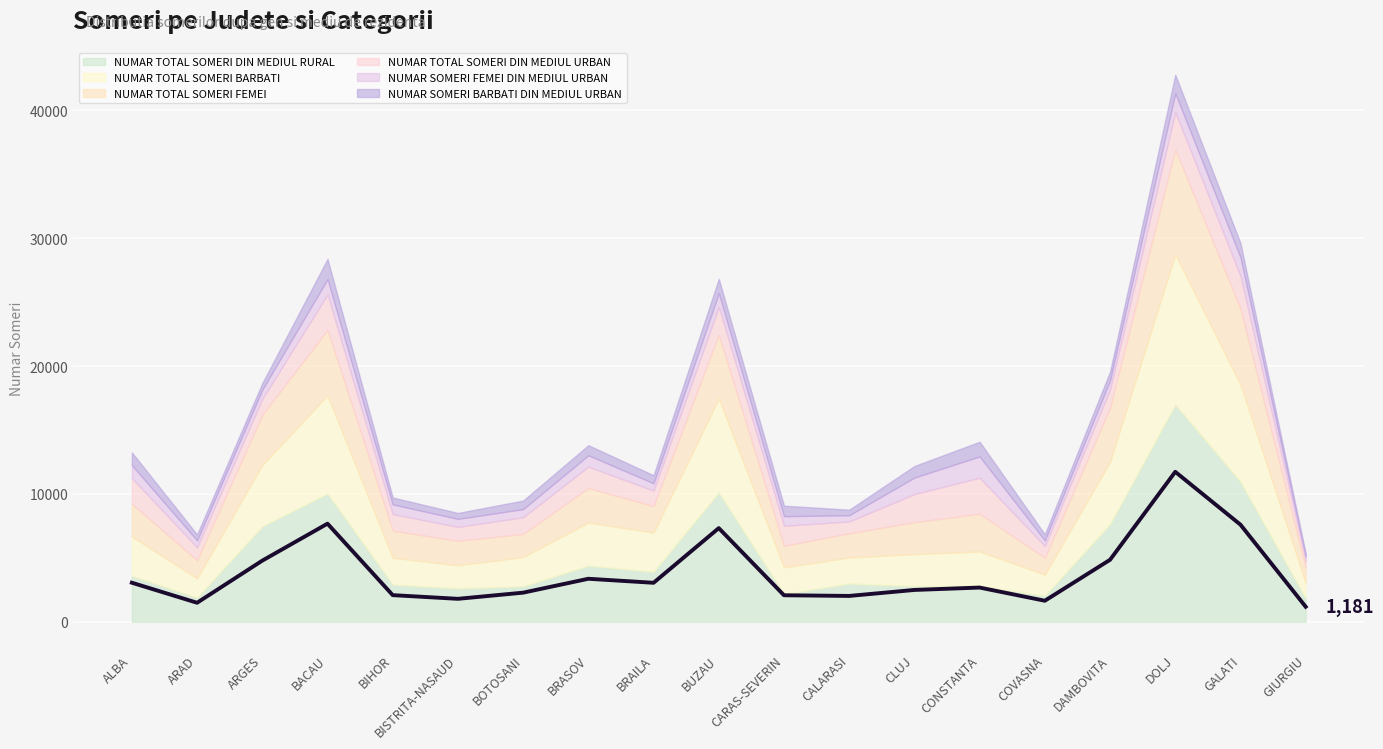

Reading right to left, transcribe all the data shown in this chart.

NUMAR TOTAL SOMERI BARBATI: GIURGIU=1181	GALATI=7596	DOLJ=11730	DAMBOVITA=4852	COVASNA=1650	CONSTANTA=2680	CLUJ=2494	CALARASI=2026	CARAS-SEVERIN=2079	BUZAU=7328	BRAILA=3054	BRASOV=3368	BOTOSANI=2282	BISTRITA-NASAUD=1800	BIHOR=2088	BACAU=7677	ARGES=4786	ARAD=1492	ALBA=3059
NUMAR TOTAL SOMERI FEMEI: GIURGIU=1217	GALATI=5927	DOLJ=8194	DAMBOVITA=4222	COVASNA=1315	CONSTANTA=2953	CLUJ=2500	CALARASI=1897	CARAS-SEVERIN=1676	BUZAU=4984	BRAILA=2074	BRASOV=2700	BOTOSANI=1806	BISTRITA-NASAUD=1912	BIHOR=2125	BACAU=5123	ARGES=3927	ARAD=1420	ALBA=2559
NUMAR TOTAL SOMERI DIN MEDIUL URBAN: GIURGIU=537	GALATI=2567	DOLJ=2923	DAMBOVITA=1417	COVASNA=916	CONSTANTA=2815	CLUJ=2196	CALARASI=922	CARAS-SEVERIN=1572	BUZAU=2189	BRAILA=1207	BRASOV=1673	BOTOSANI=1308	BISTRITA-NASAUD=1090	BIHOR=1296	BACAU=2770	ARGES=1241	ARAD=1006	ALBA=2010
NUMAR SOMERI FEMEI DIN MEDIUL URBAN: GIURGIU=321	GALATI=1456	DOLJ=1487	DAMBOVITA=741	COVASNA=440	CONSTANTA=1669	CLUJ=1294	CALARASI=492	CARAS-SEVERIN=753	BUZAU=1074	BRAILA=577	BRASOV=888	BOTOSANI=639	BISTRITA-NASAUD=627	BIHOR=759	BACAU=1198	ARGES=729	ARAD=541	ALBA=1021
NUMAR SOMERI BARBATI DIN MEDIUL URBAN: GIURGIU=216	GALATI=1111	DOLJ=1436	DAMBOVITA=676	COVASNA=476	CONSTANTA=1146	CLUJ=902	CALARASI=430	CARAS-SEVERIN=819	BUZAU=1115	BRAILA=630	BRASOV=785	BOTOSANI=669	BISTRITA-NASAUD=463	BIHOR=537	BACAU=1572	ARGES=512	ARAD=465	ALBA=989
NUMAR TOTAL SOMERI DIN MEDIUL RURAL: GIURGIU=1861	GALATI=10956	DOLJ=17001	DAMBOVITA=7657	COVASNA=2049	CONSTANTA=2818	CLUJ=2798	CALARASI=3001	CARAS-SEVERIN=2183	BUZAU=10123	BRAILA=3921	BRASOV=4395	BOTOSANI=2780	BISTRITA-NASAUD=2622	BIHOR=2917	BACAU=10030	ARGES=7472	ARAD=1906	ALBA=3608